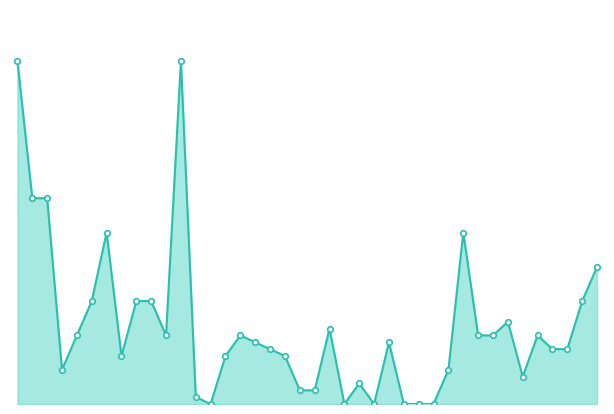

How many lines are shown in the chart?

1